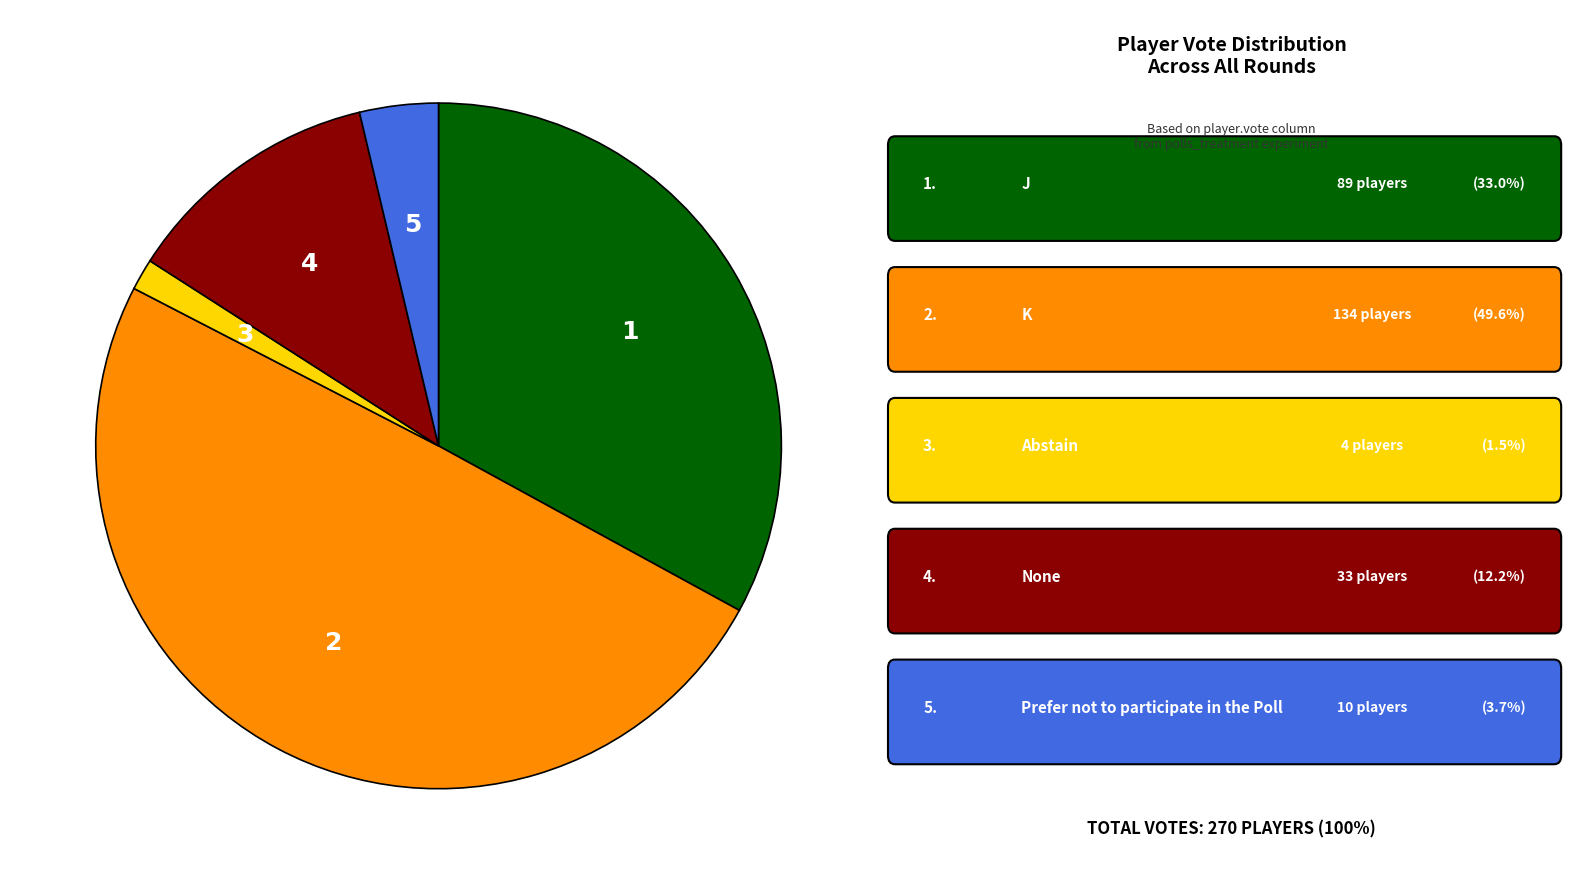

What is the largest slice in the pie chart?

K